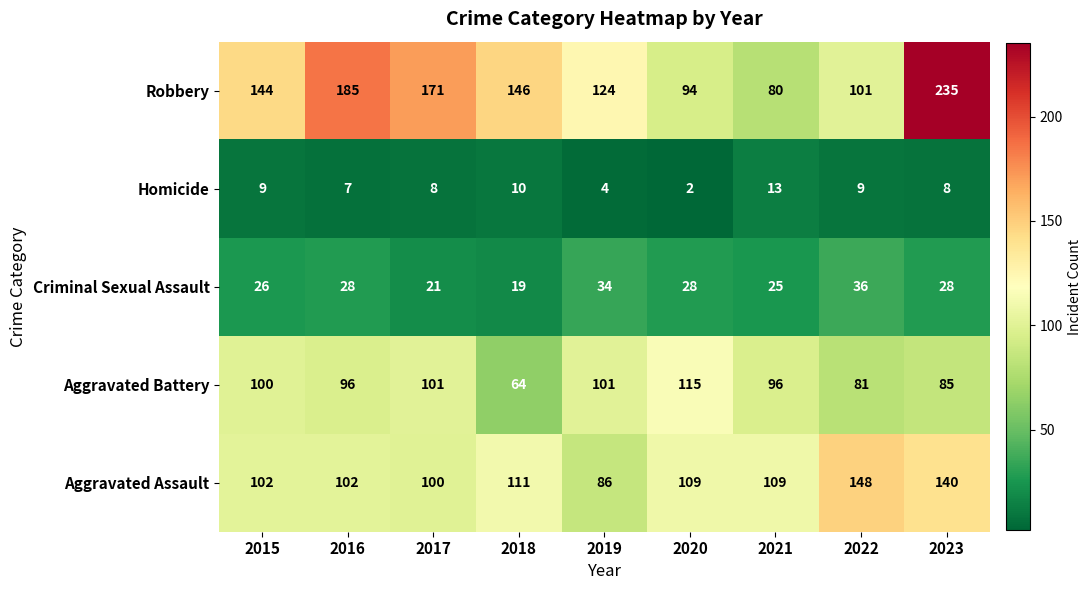

Where is Homicide nearest to the value 7?

2016